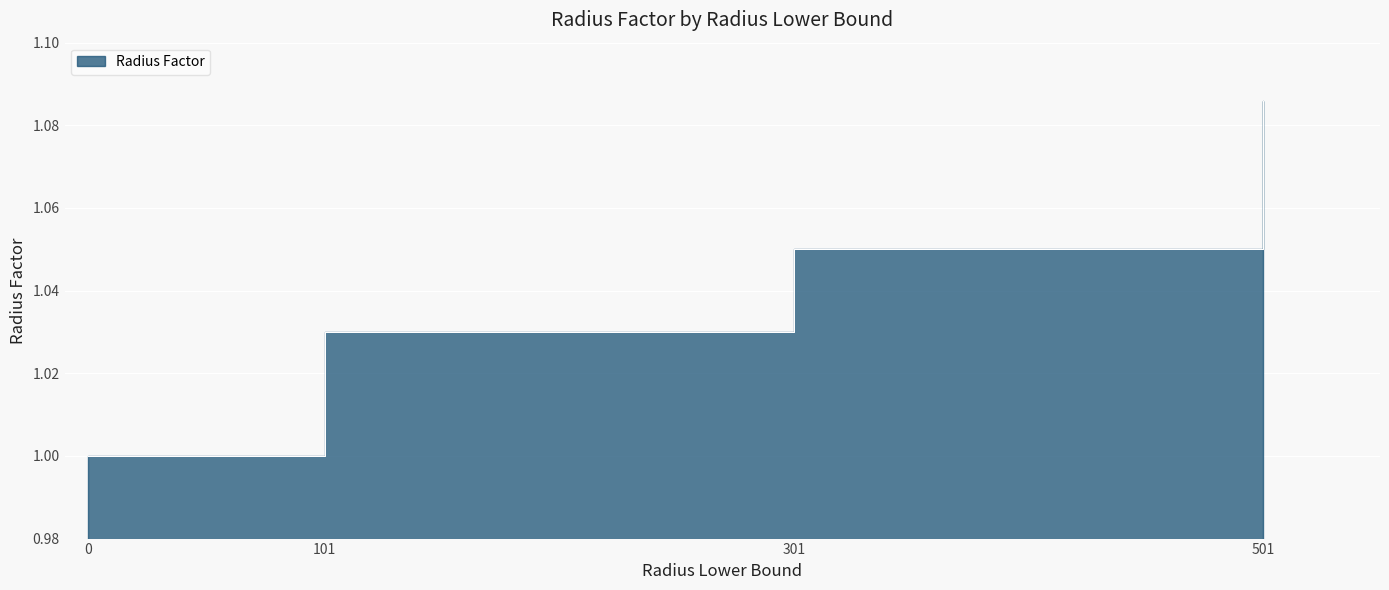

What is the change in value from 0 to 301?

+0.1